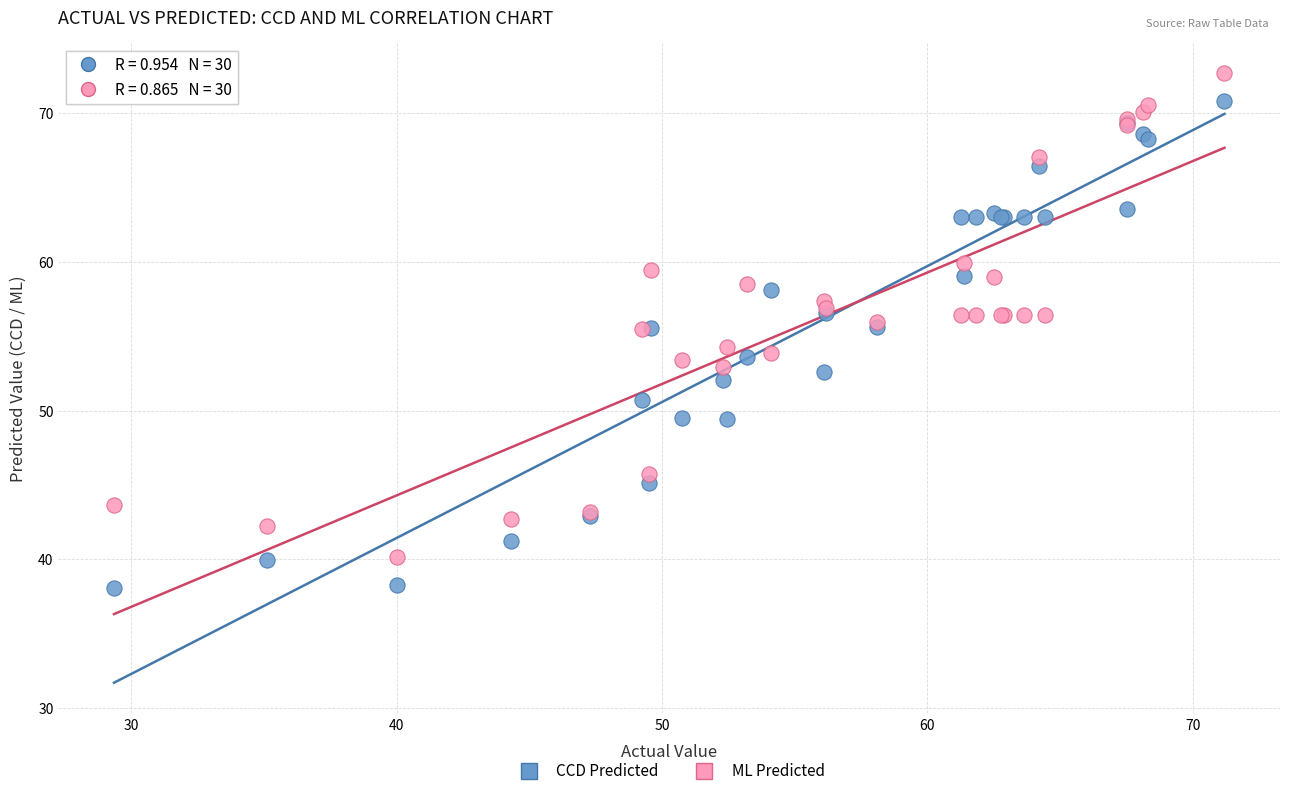

Which series contains the highest Y value?

ML Predicted